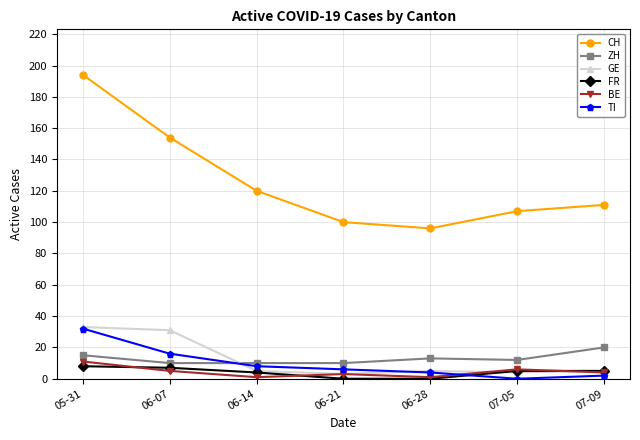

At how many categories does at least one series exceed 40?

7